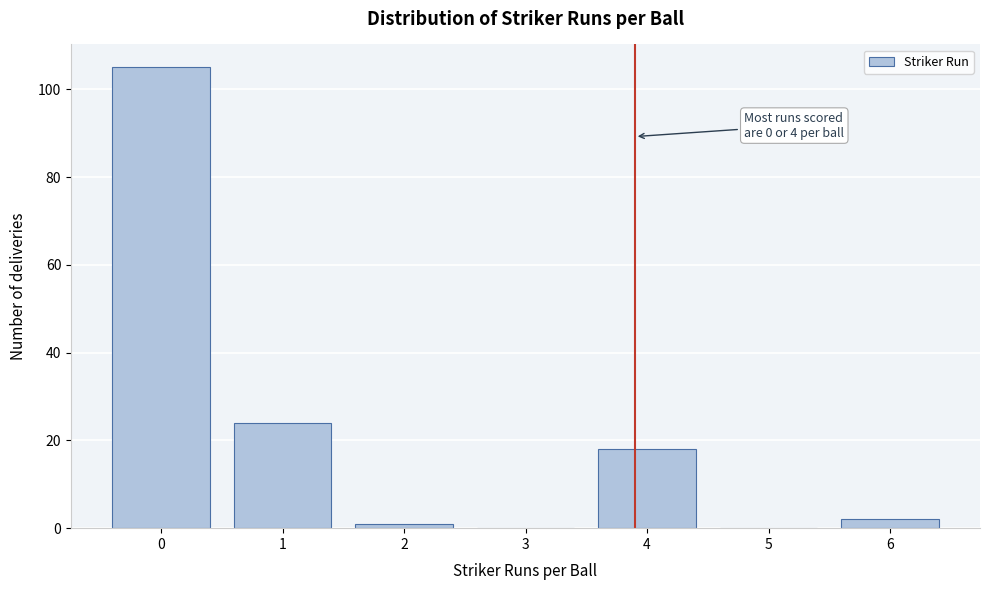

Reading left to right, list all the values displayed in this chart.

0=105	1=24	2=1	3=0	4=18	5=0	6=2